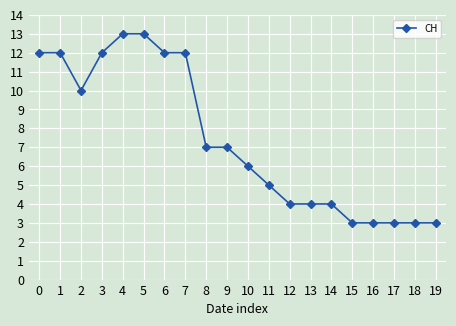

How many distinct data groups are displayed?

1